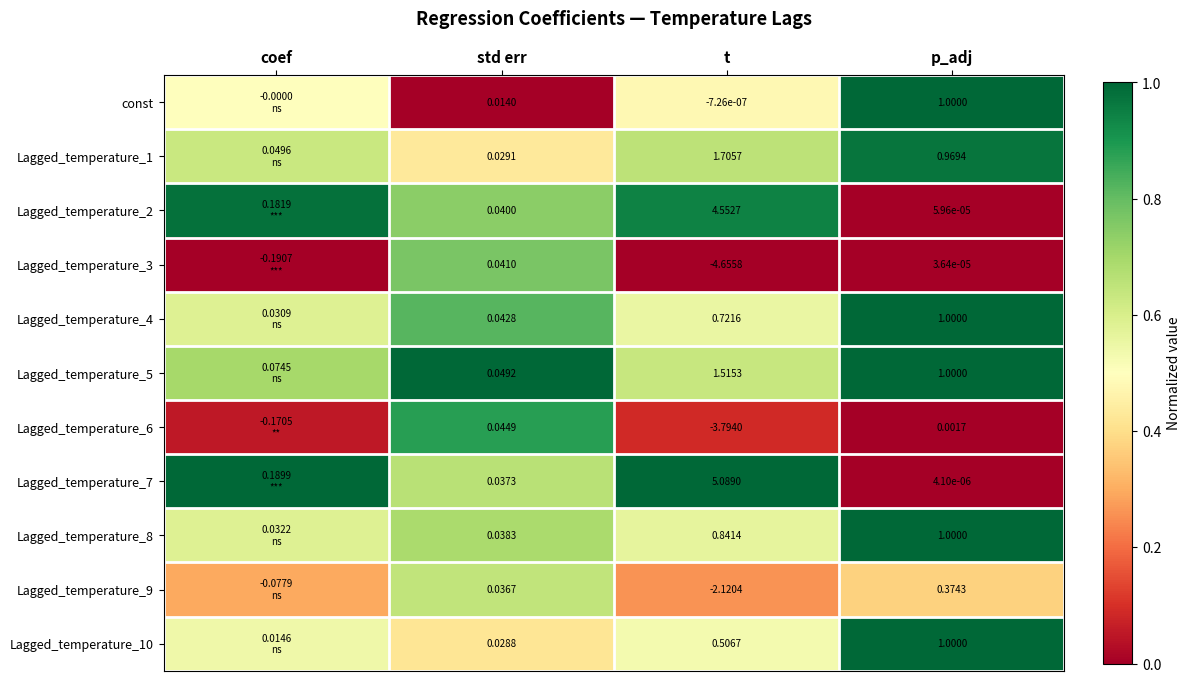

What is the difference between the highest and lowest values at coef?

1.0